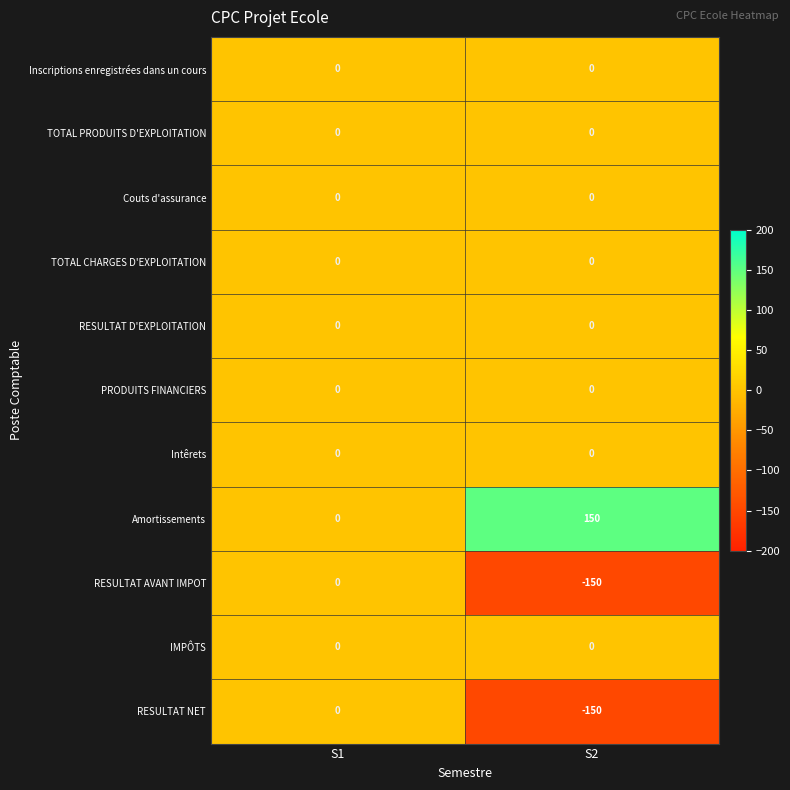

What is the greatest value displayed?

150